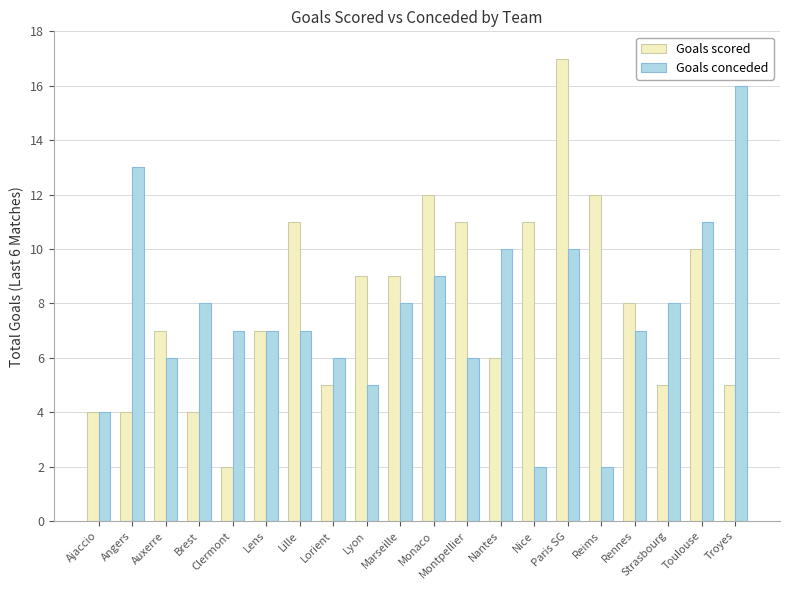

How many bars are there in each group?

2